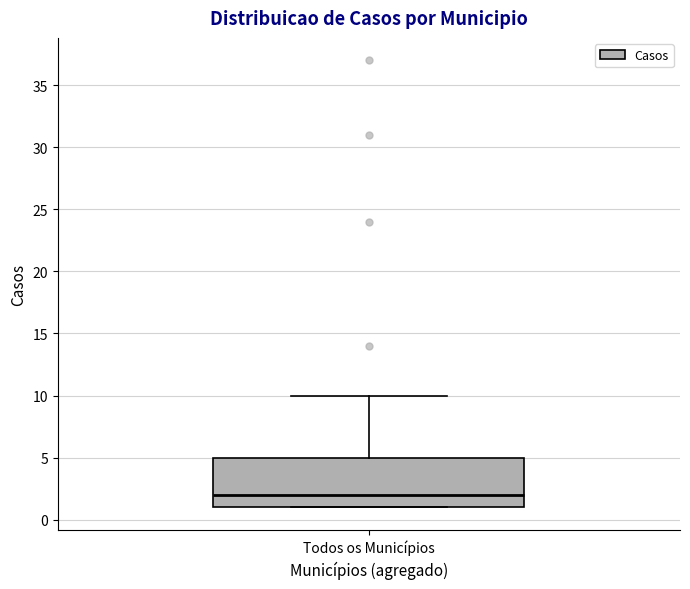

Read this box plot against the y-axis: the position of the median line, the range covered by the box, and the ends of both whiskers. The values are not printed on the chart, so give them approximately, as read against the axis.

median 2, box 1 to 5, whiskers 1 to 10